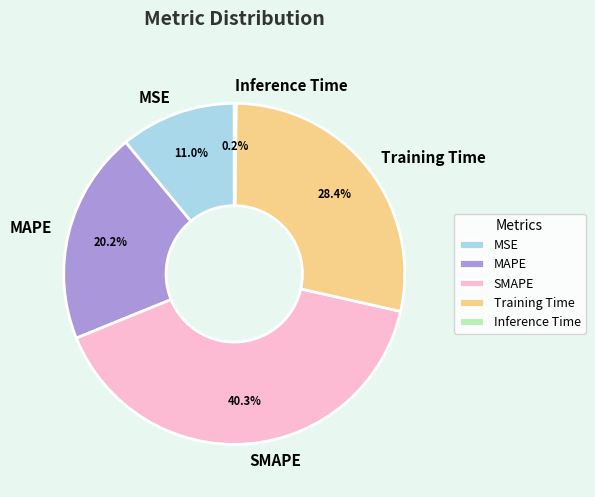

Does Training Time represent more than half of the total?

No